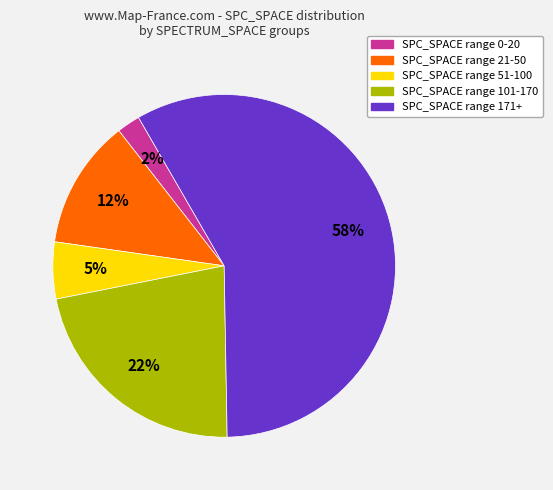

Is there a majority slice in this chart?

Yes